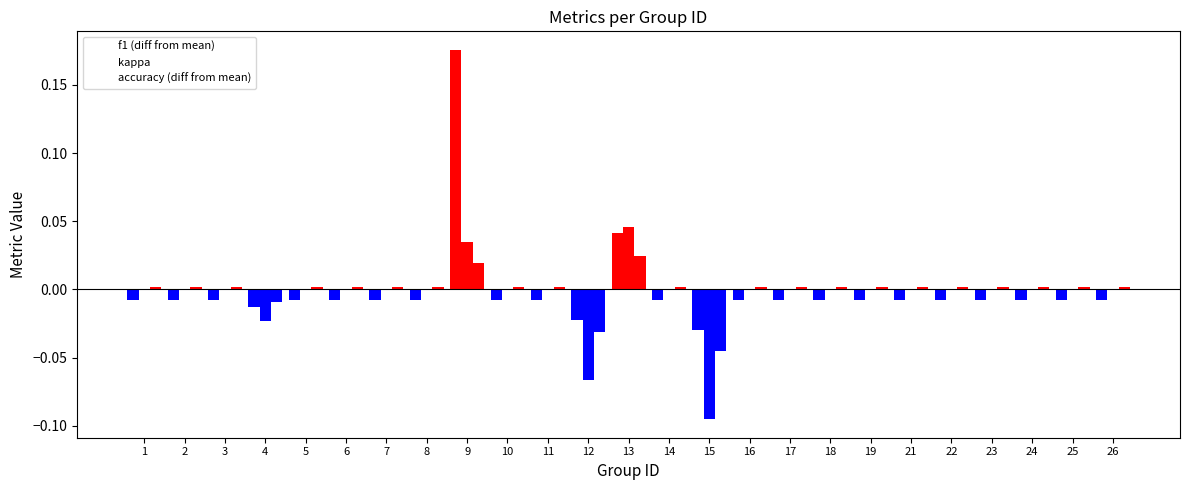

How many categories are shown in the chart?

25